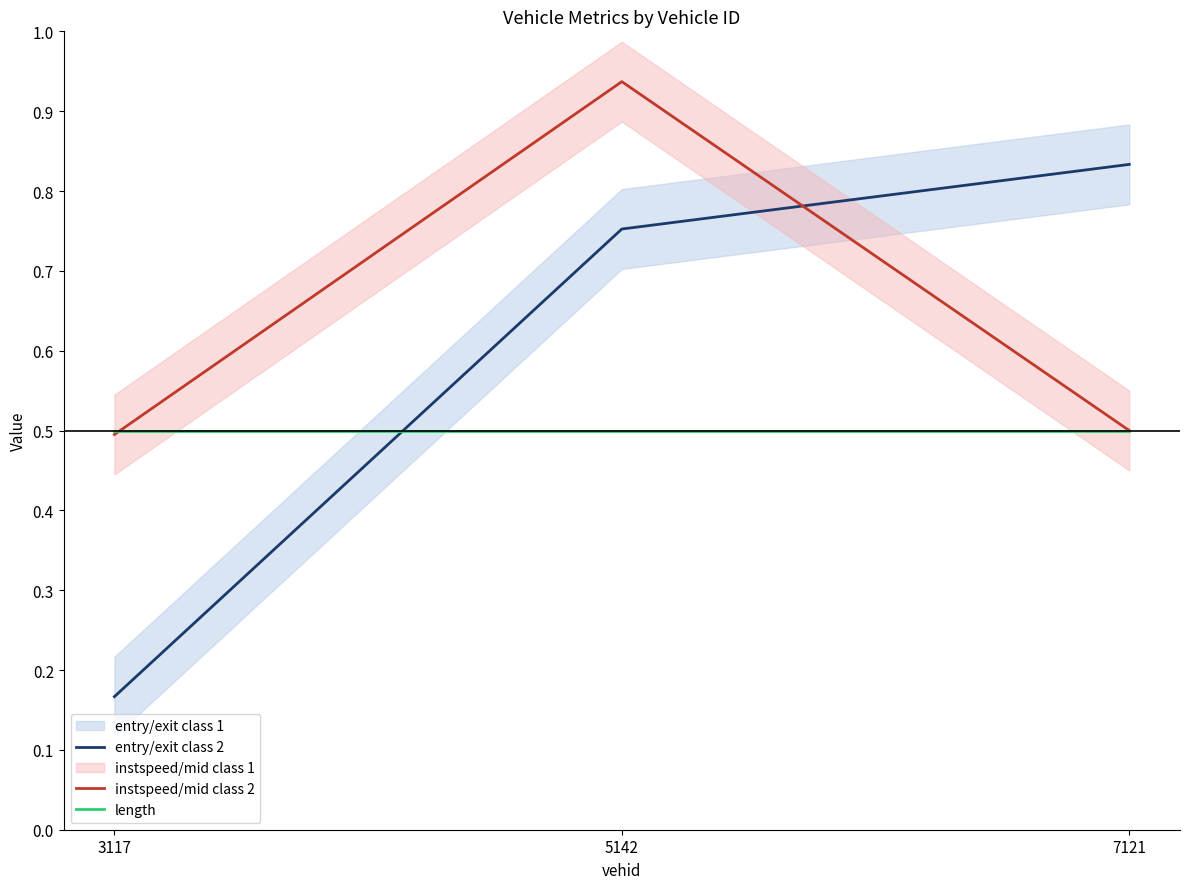

Which series has the largest range (max minus min)?

entry/exit class 2